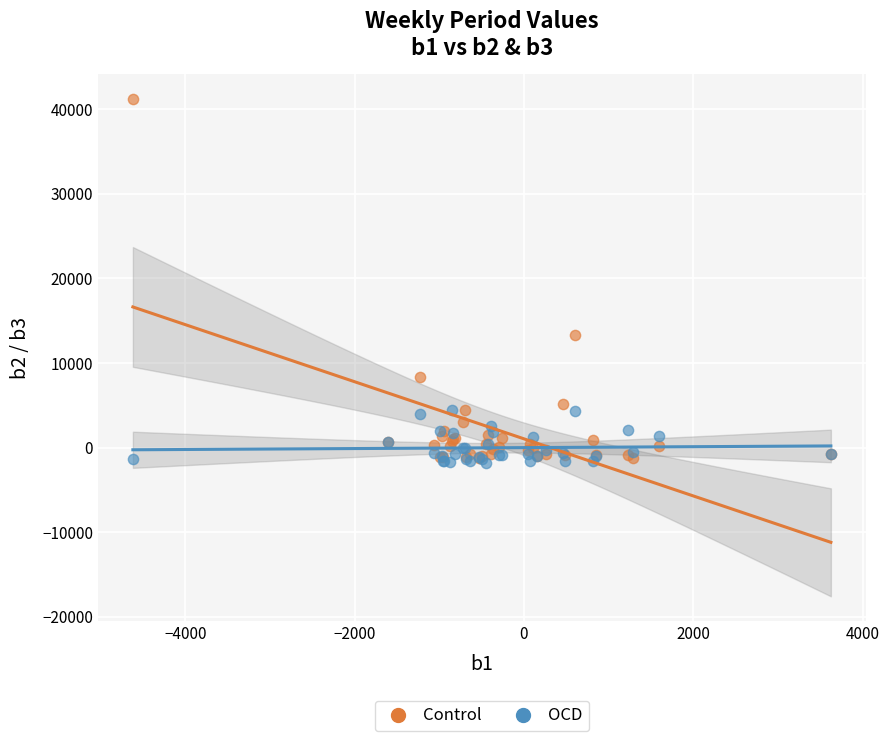

In the Control series, what Y value is closest to 19998?

13323